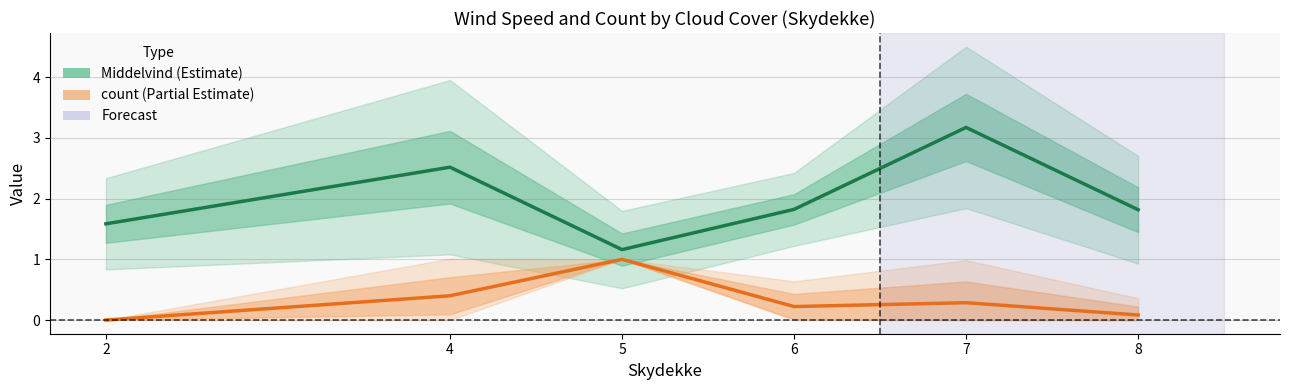

Reading right to left, extract all data points from this chart.

Middelvind (Estimate): 8=1.8	7=3.2	6=1.8	5=1.2	4=2.5	2=1.6
count (Partial Estimate): 8=0.1	7=0.3	6=0.2	5=1.0	4=0.4	2=0.0